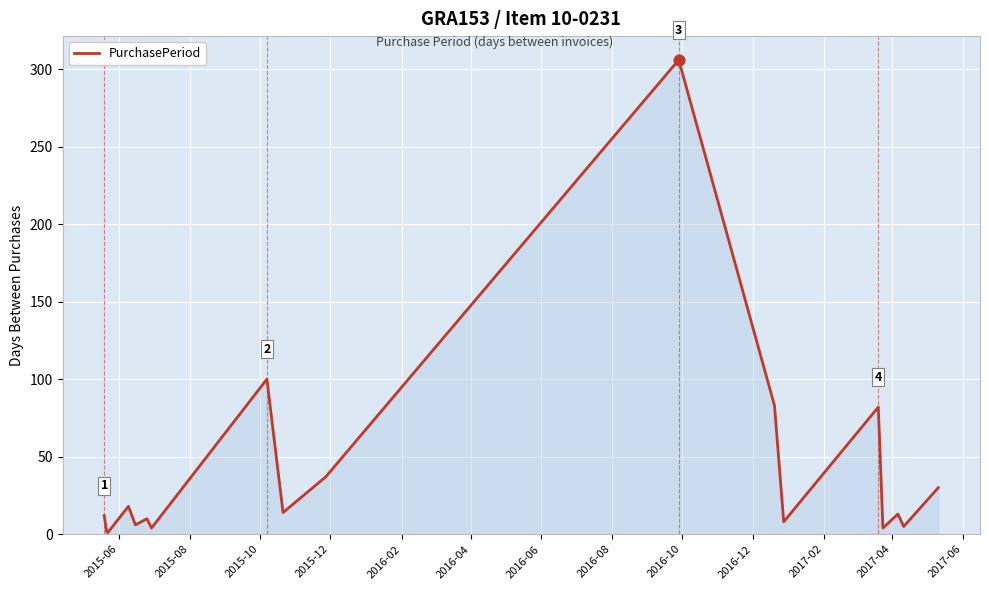

What is the difference between the maximum and minimum values?

305